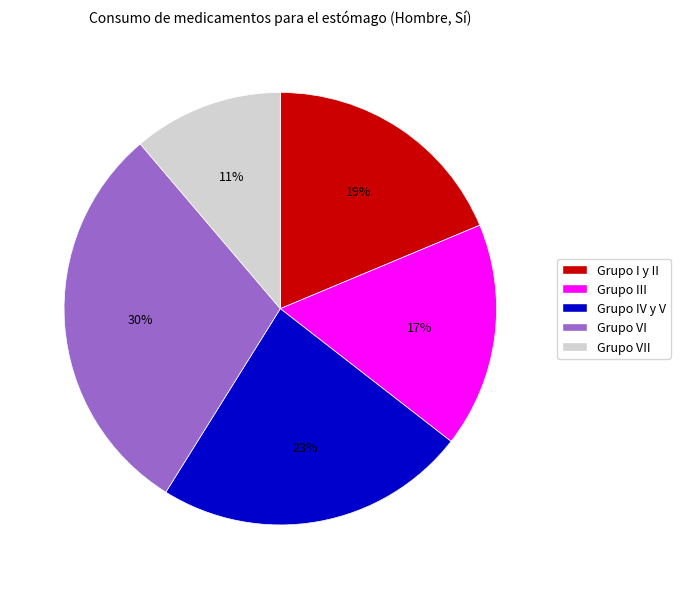

Does Grupo III account for over 50% of the chart?

No